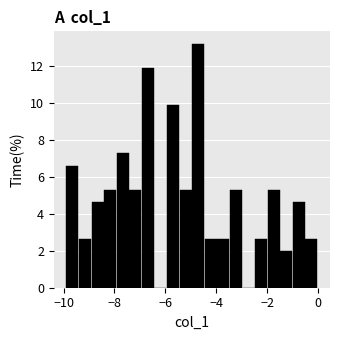

Around what value on the x-axis is the tallest bar? Give the approximate position of its centre, as read against the axis.

-4.8